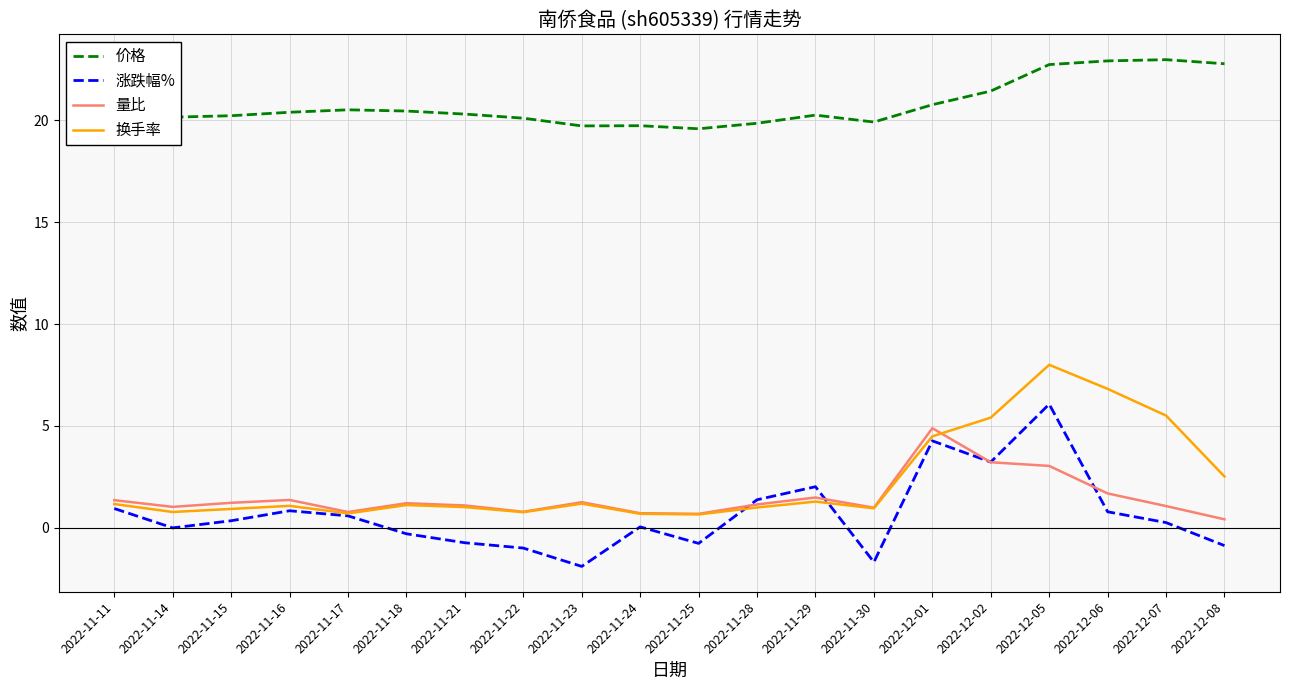

What position from the left is 2022-11-22?

8